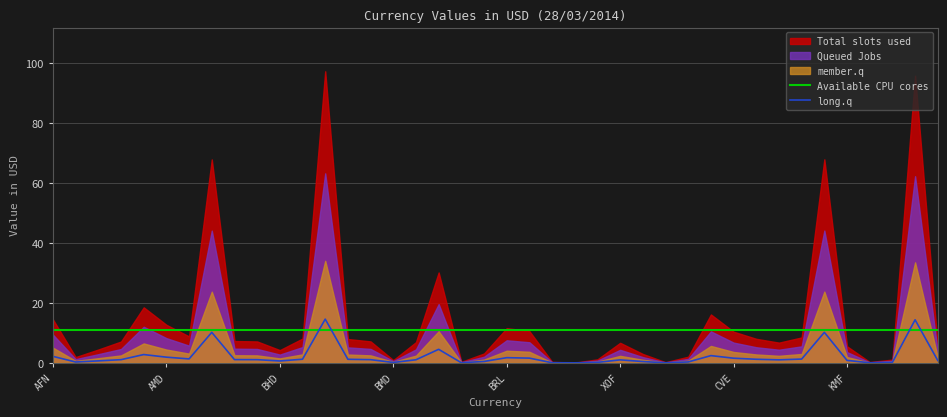

The value of Available CPU cores at BRL is 5.2. True or false?

False